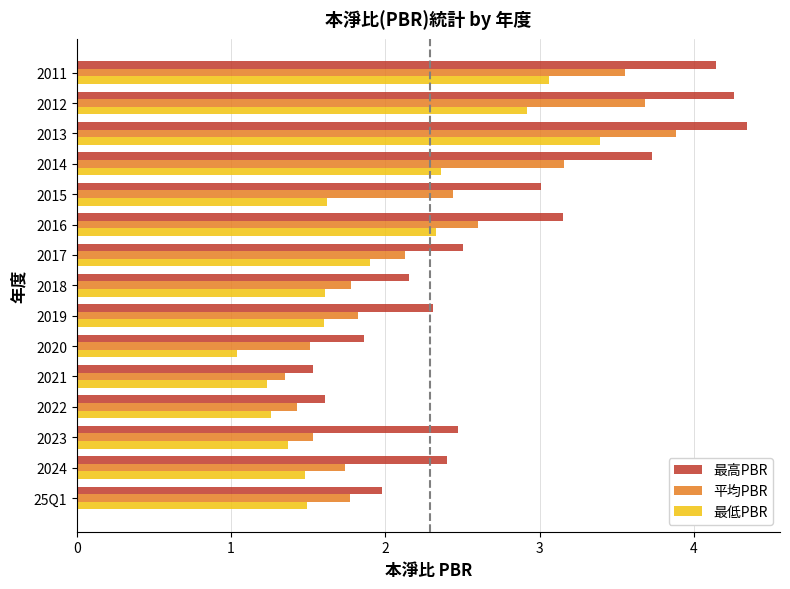

Between 25Q1 and 2012, which series saw the biggest shift?

最高PBR